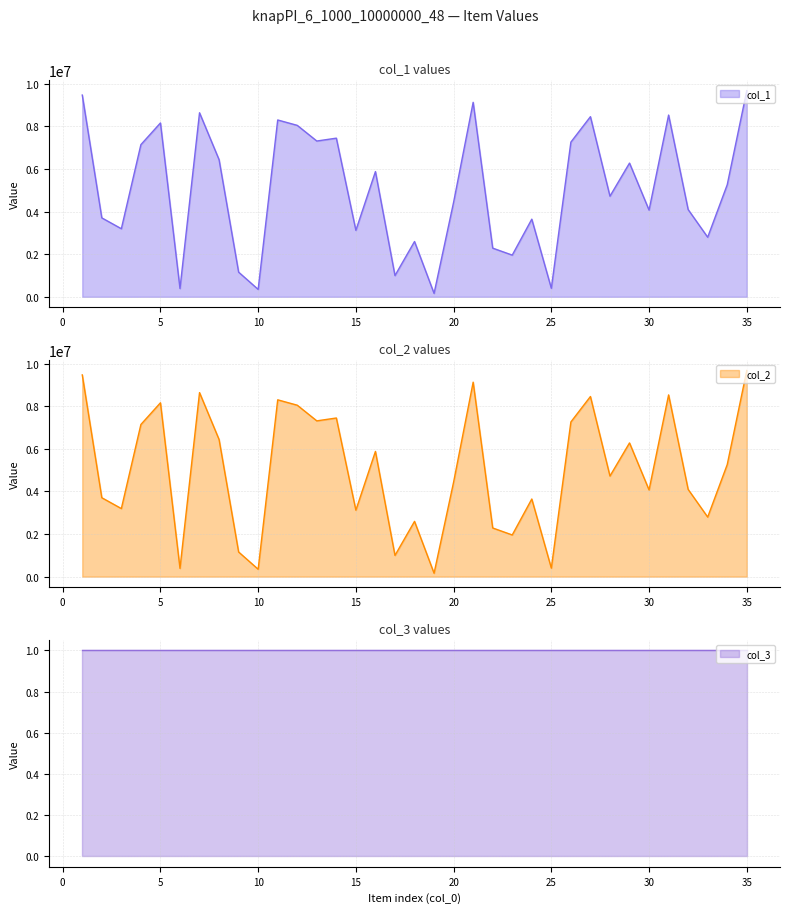

At how many categories does at least one series exceed 4264609?

19